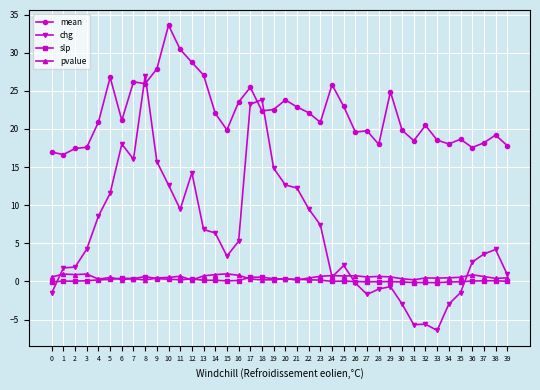

The value of slp at 4 is 0.2. True or false?

True